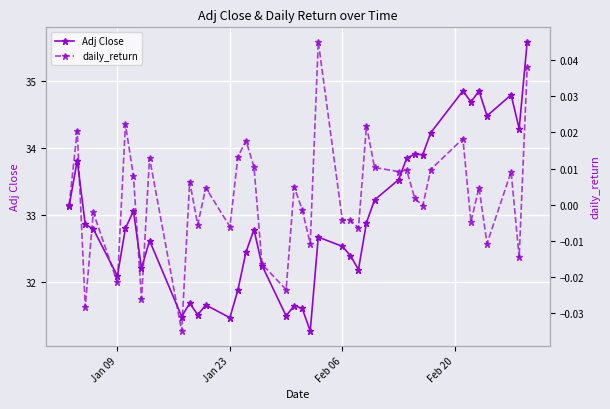

How many values in the daily_return series are below 0?

18